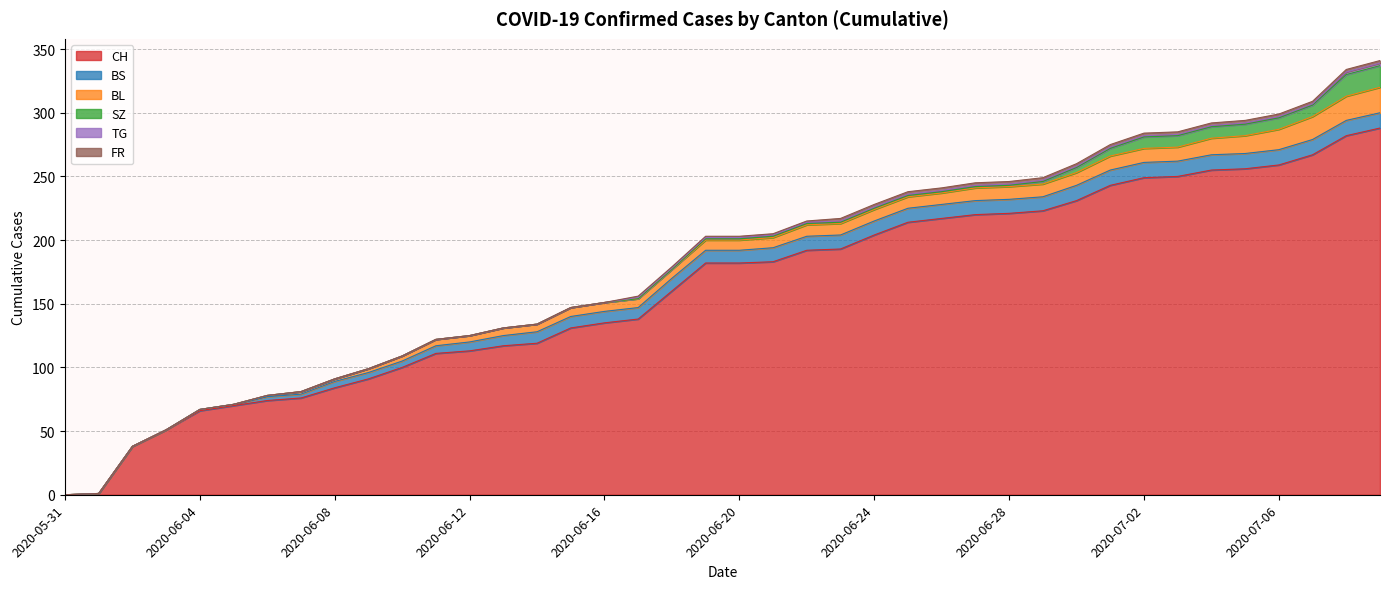

Is the value of BS at 2020-06-05 greater than the value of BL at 2020-06-27?

No